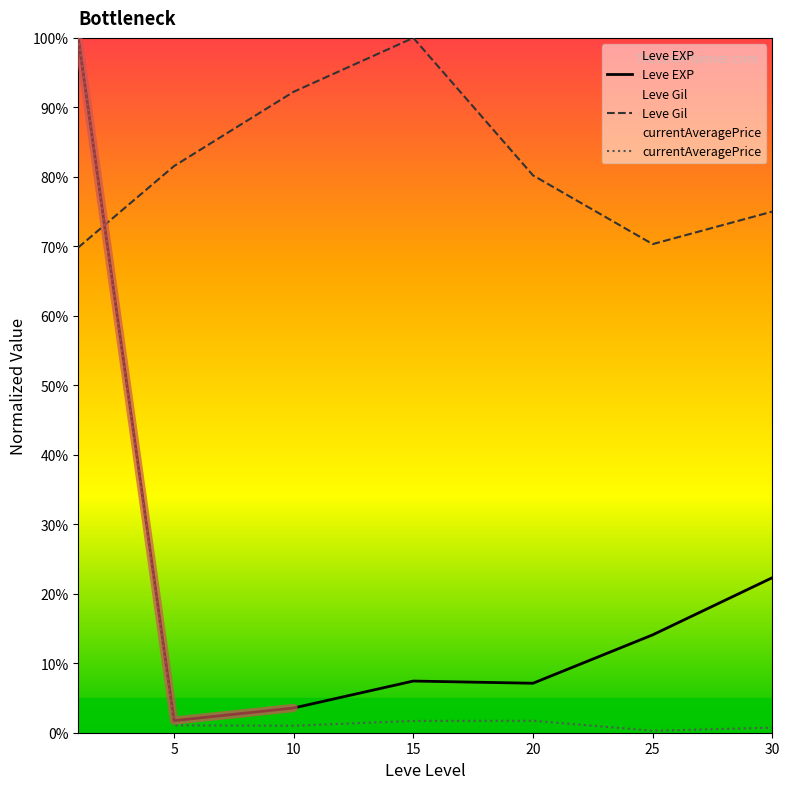

True or false: currentAveragePrice has more than 0 points higher than both neighbors.

True